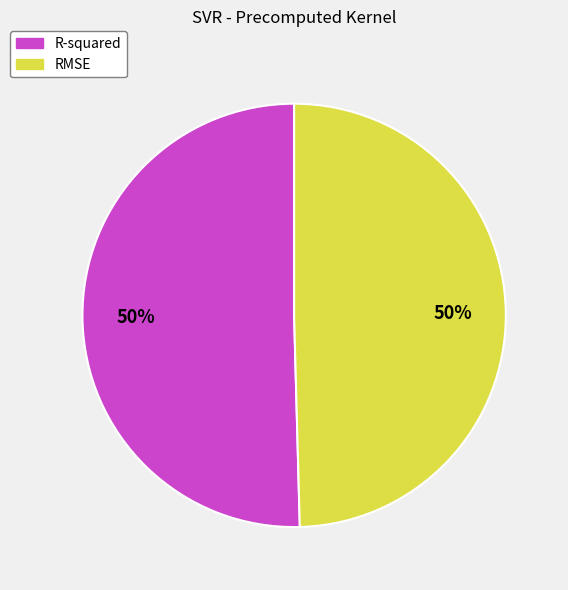

To the nearest percent, what is the average slice percentage?

50%